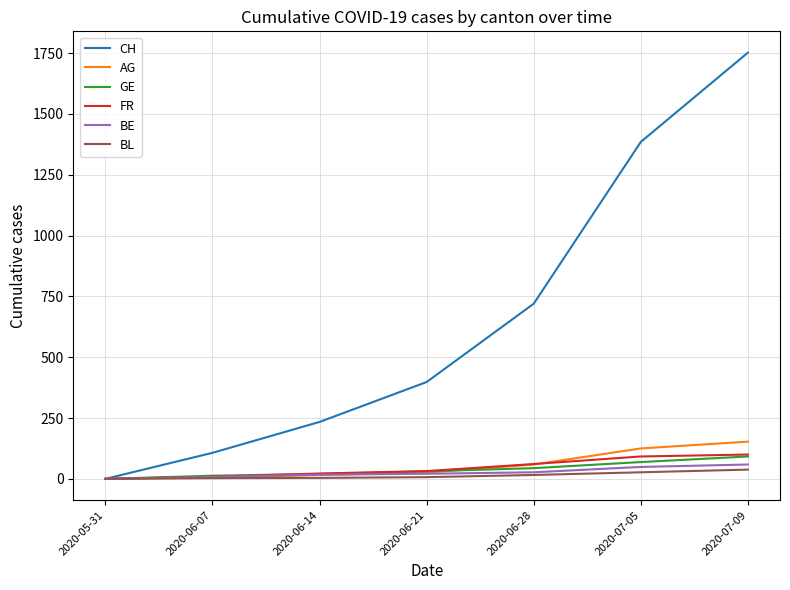

How many BE values are between 8 and 49?

5